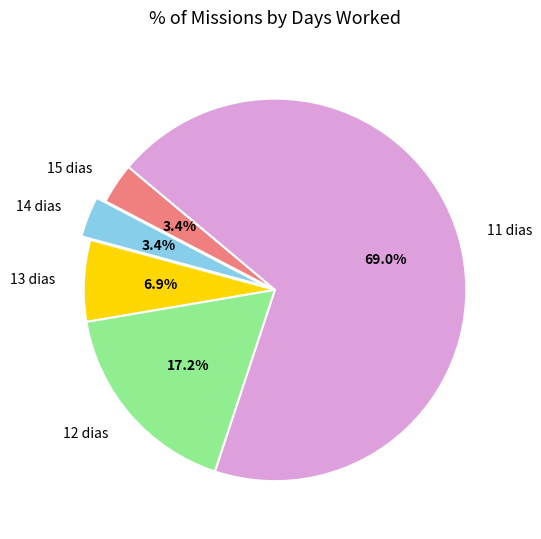

Is there any slice that represents more than half of the pie?

Yes